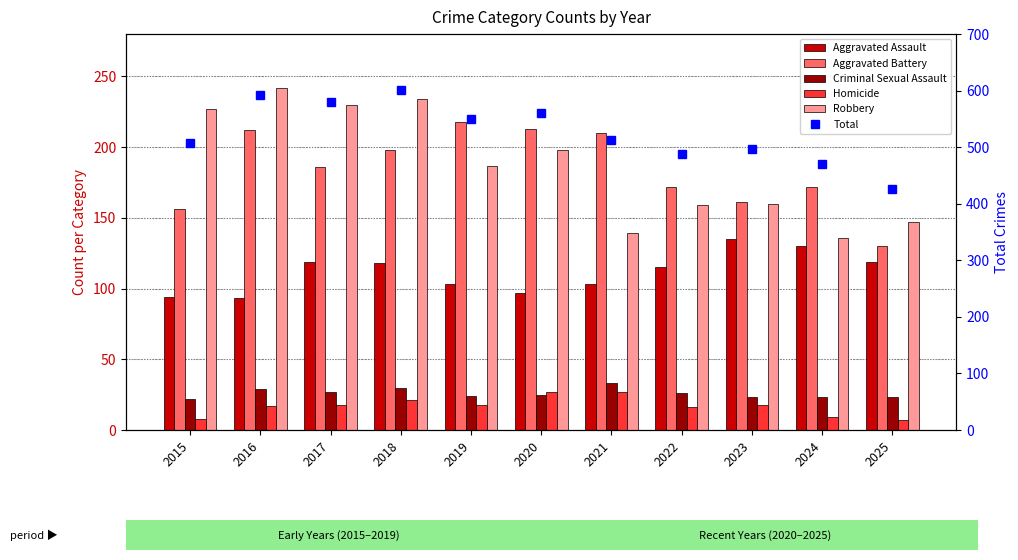

Rank the categories by Homicide value from lowest to highest.

2025, 2015, 2024, 2022, 2016, 2017, 2019, 2023, 2018, 2020, 2021